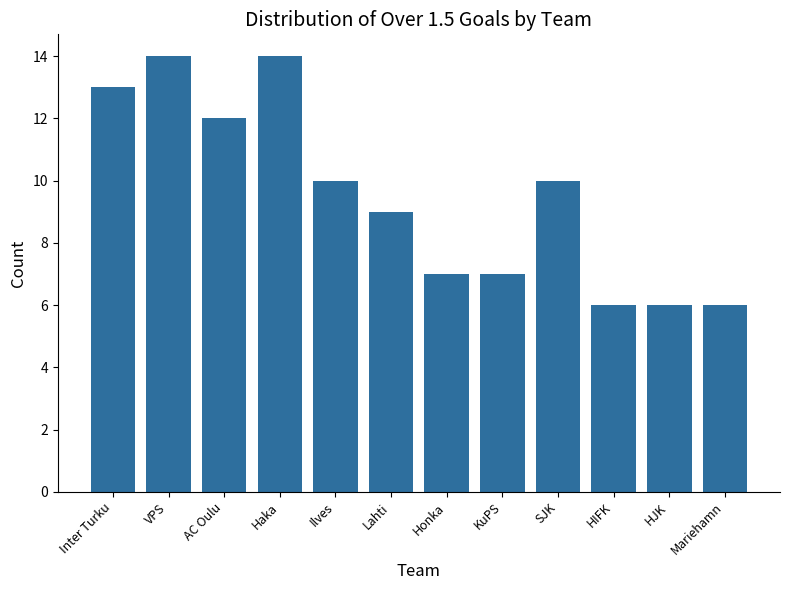

What is the change in value from Haka to Lahti?

-5